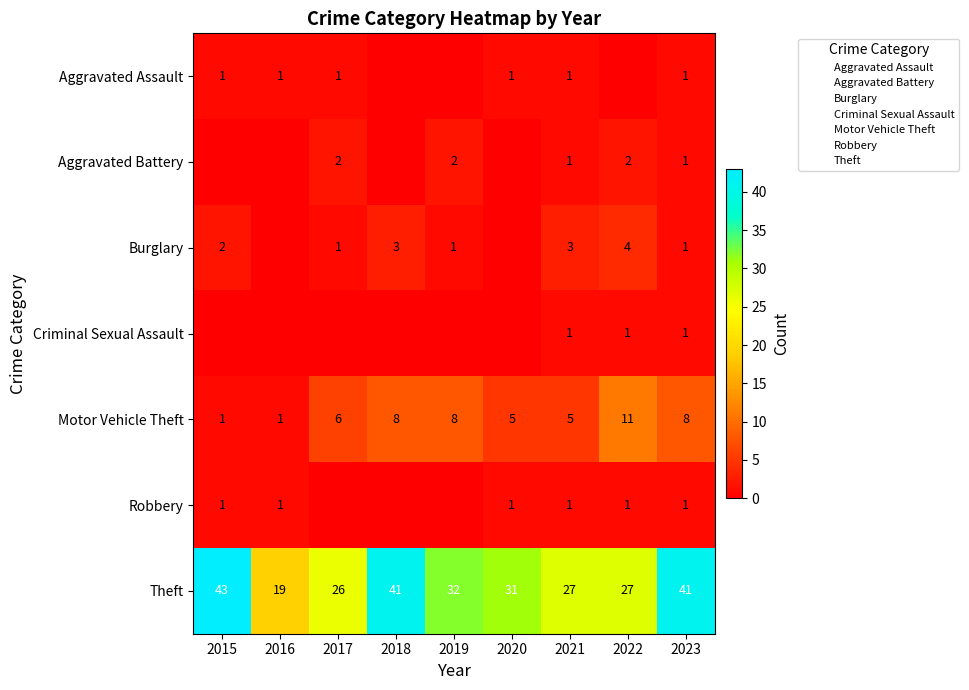

Rank the series by their maximum value, from highest to lowest.

Theft, Motor Vehicle Theft, Burglary, Aggravated Battery, Aggravated Assault, Criminal Sexual Assault, Robbery